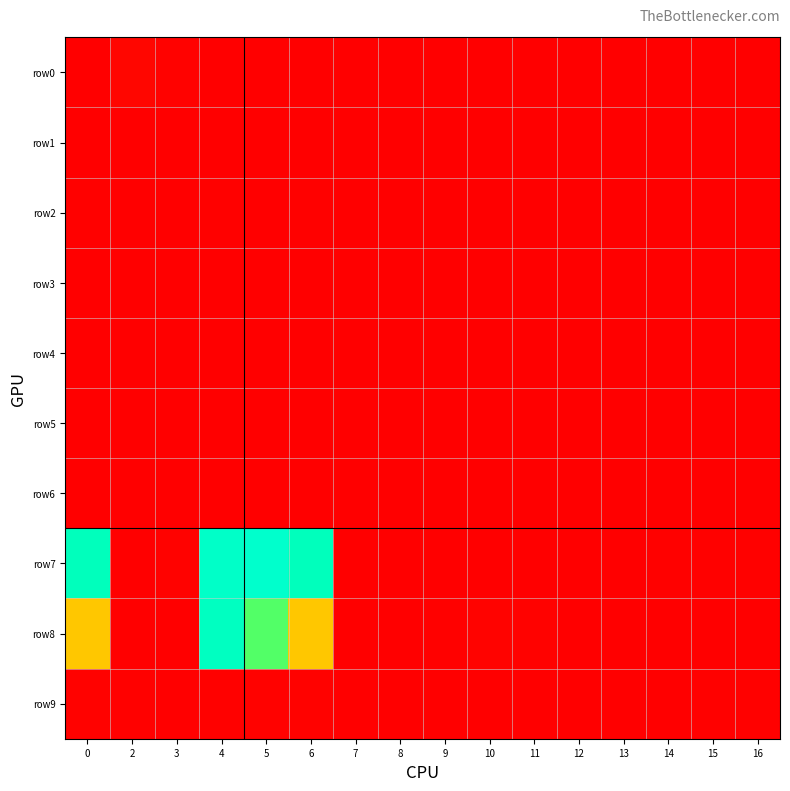

Reading left to right, extract all data points from this chart.

row0: 0=0	2=73	3=28	4=11	5=13	6=12	7=0	8=0	9=0	10=3	11=0	12=0	13=0	14=0	15=0	16=3
row1: 0=12	2=9	3=0	4=0	5=0	6=11	7=0	8=0	9=0	10=0	11=4	12=4	13=0	14=0	15=0	16=0
row2: 0=16	2=0	3=9	4=15	5=5	6=16	7=0	8=0	9=0	10=0	11=0	12=0	13=0	14=0	15=0	16=0
row3: 0=0	2=10	3=0	4=0	5=0	6=0	7=0	8=0	9=0	10=1	11=2	12=6	13=5	14=0	15=0	16=0
row4: 0=3	2=0	3=0	4=0	5=0	6=3	7=0	8=0	9=0	10=0	11=0	12=0	13=0	14=0	15=0	16=0
row5: 0=5	2=0	3=0	4=0	5=0	6=5	7=0	8=0	9=0	10=0	11=0	12=0	13=1	14=3	15=0	16=0
row6: 0=9	2=3	3=0	4=12	5=0	6=9	7=0	8=0	9=2	10=2	11=0	12=0	13=0	14=0	15=0	16=0
row7: 0=3234	2=12	3=29	4=3443	5=3501	6=3234	7=5	8=0	9=1	10=3	11=2	12=6	13=11	14=20	15=27	16=16
row8: 0=1608	2=0	3=0	4=3316	5=2400	6=1608	7=0	8=8	9=22	10=36	11=30	12=0	13=0	14=0	15=0	16=0
row9: 0=29	2=19	3=11	4=22	5=30	6=29	7=0	8=0	9=0	10=0	11=0	12=0	13=4	14=8	15=16	16=24